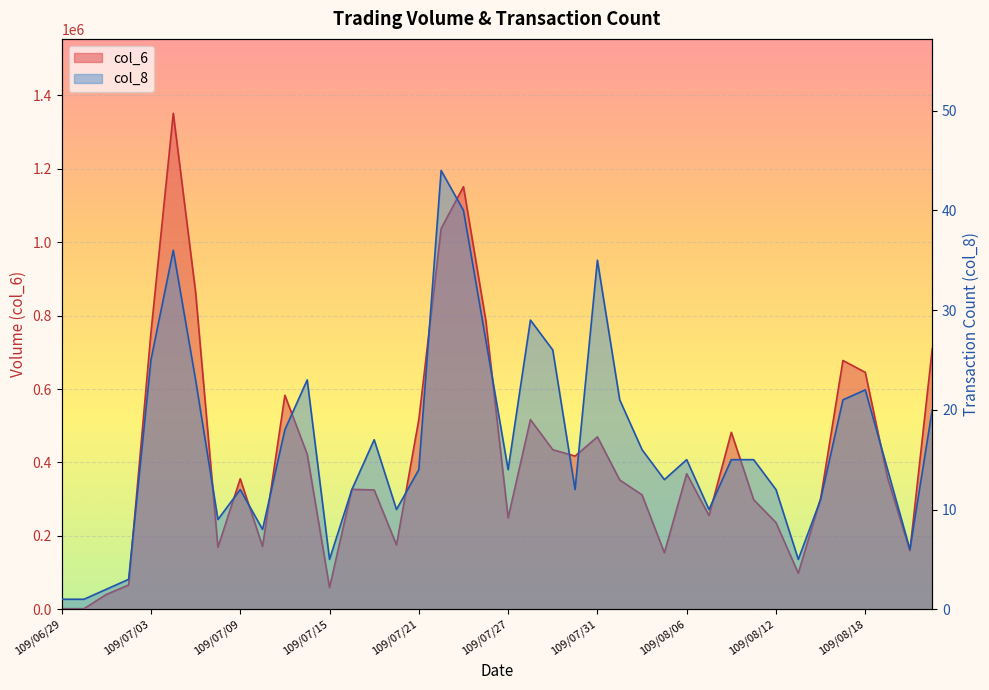

What position from the left is 109/07/01?

3